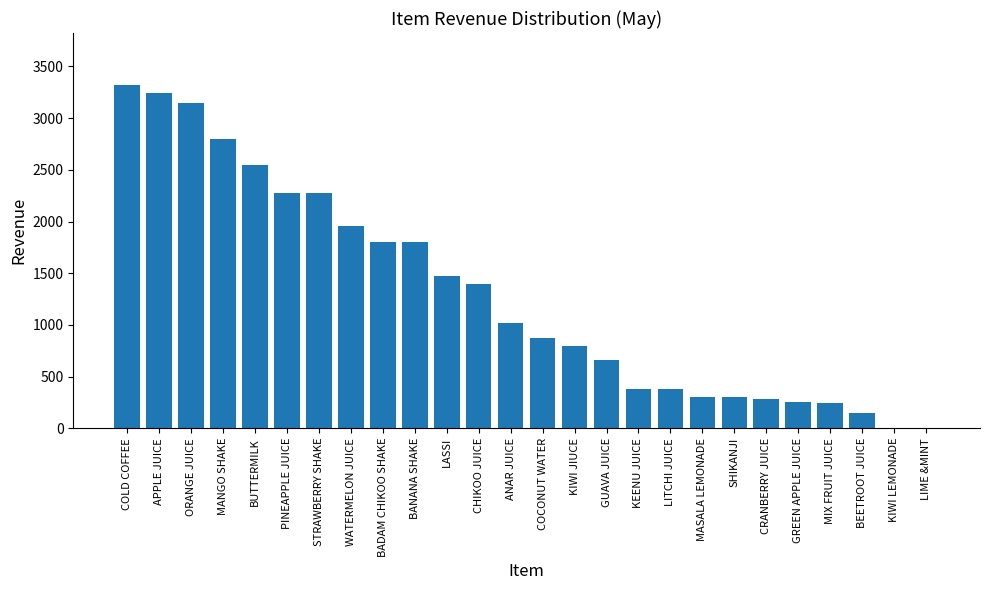

What is the ratio of the value at GREEN APPLE JUICE to the value at MASALA LEMONADE?

0.8